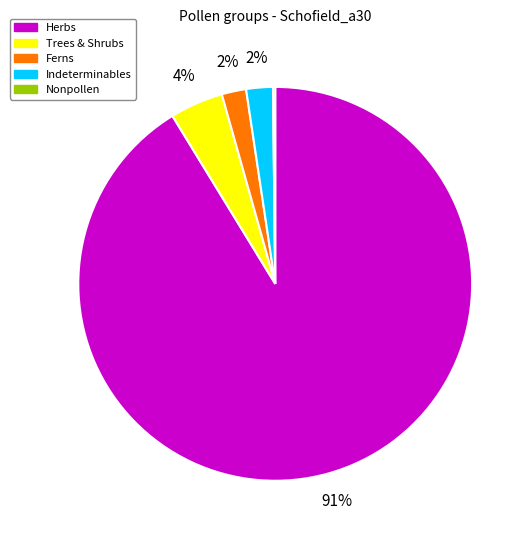

Is there any slice that represents more than half of the pie?

Yes